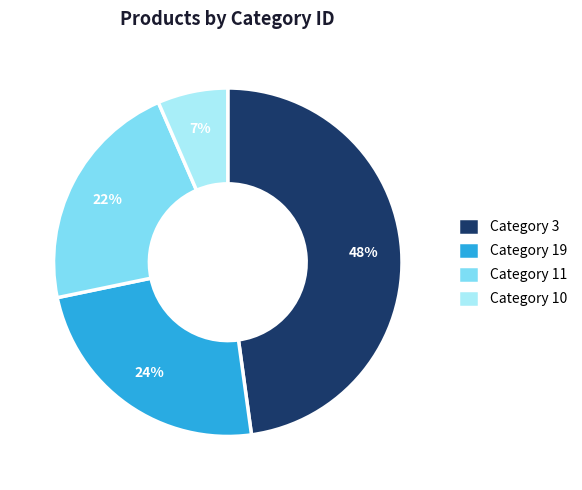

Is there a majority slice in this chart?

No